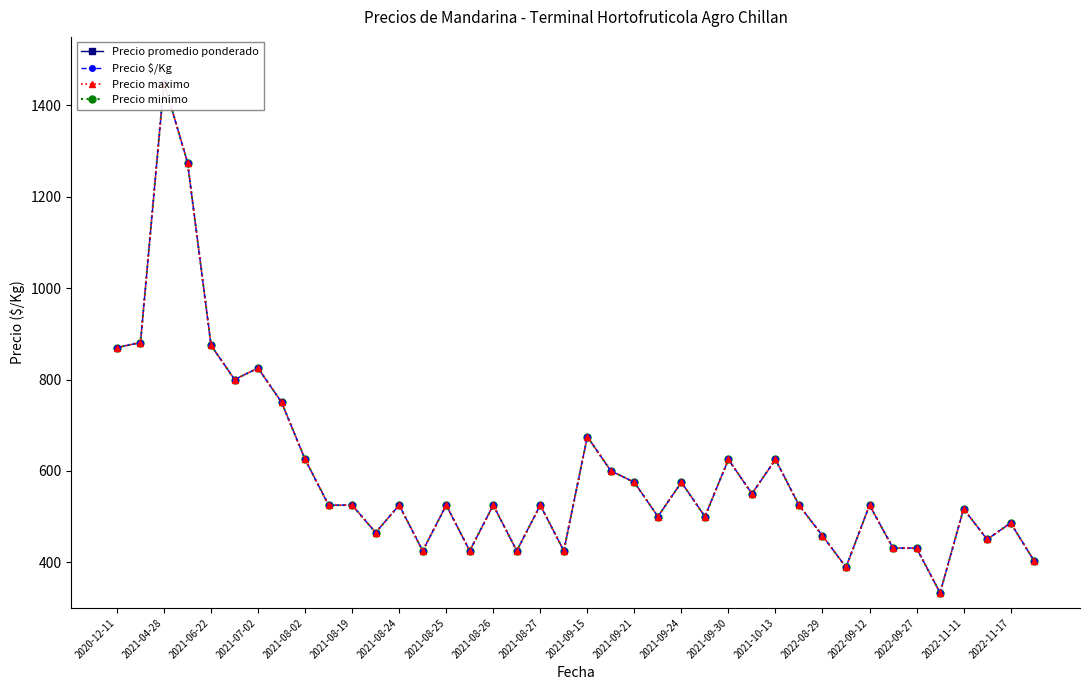

Is this an area chart (filled region under the line)?

No